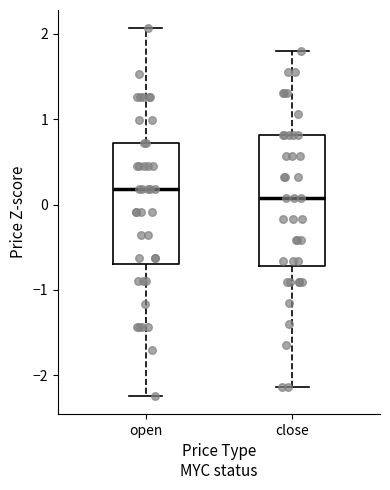

Which box is the tallest, from its lower edge to its upper edge?

close